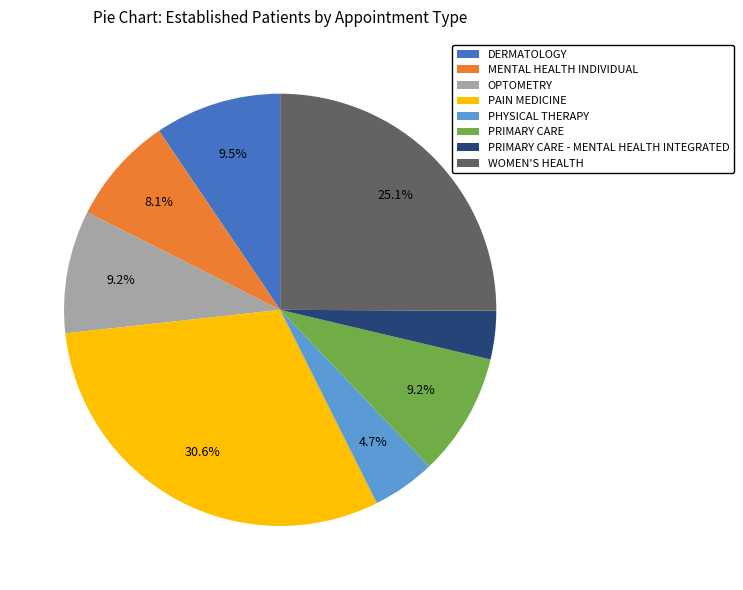

To the nearest percent, what percentage of the pie is PAIN MEDICINE?

31%